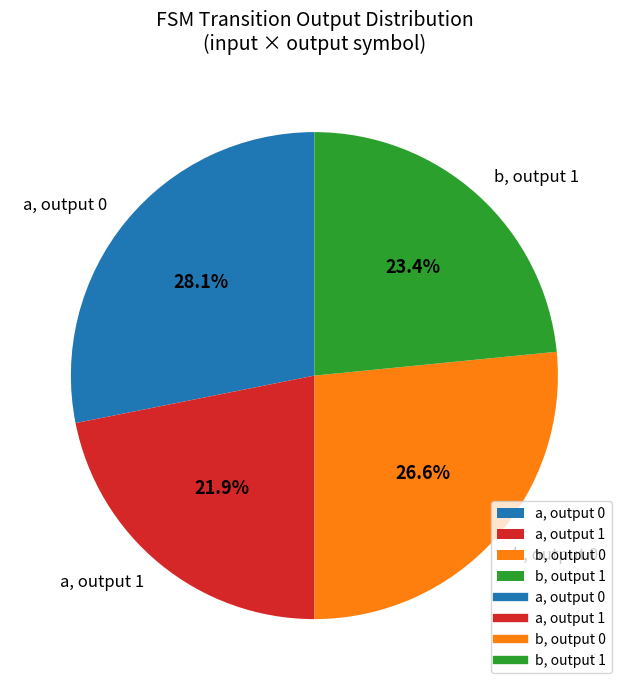

What is the largest slice in the pie chart?

a, output 0